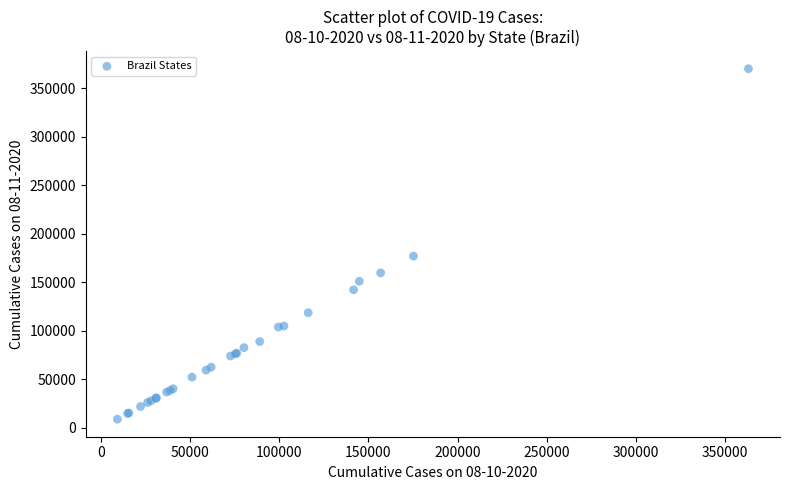

What Y value in the scatter plot is closest to 189423?

176948